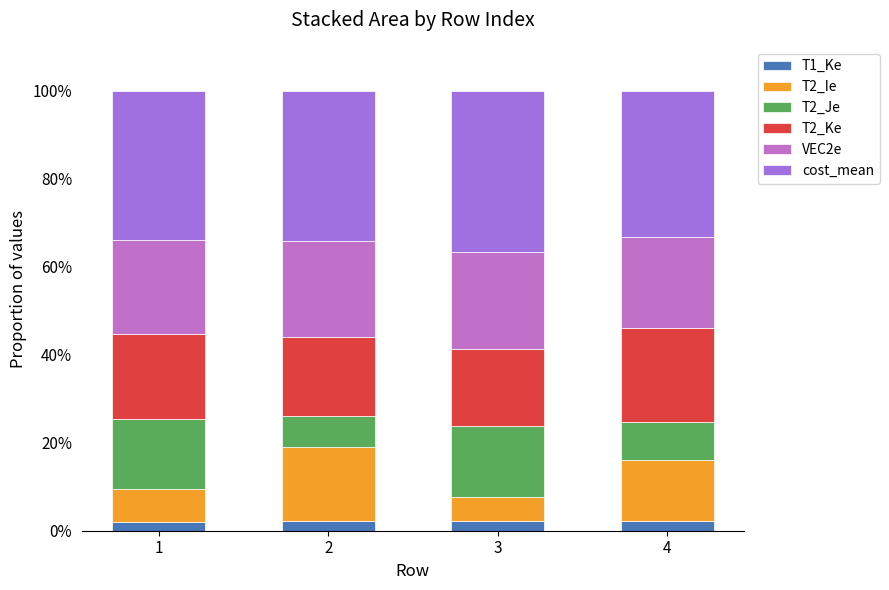

What is the total value across all series at 2?

100.0